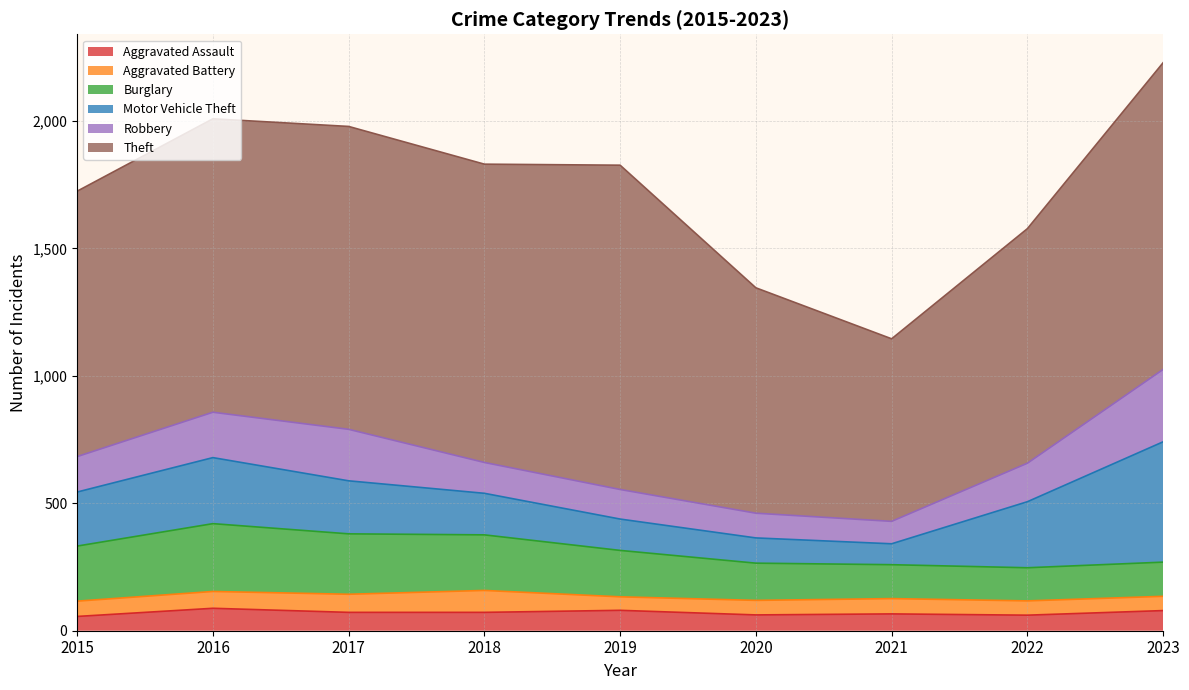

True or false: Aggravated Assault and Motor Vehicle Theft cross at least once.

False